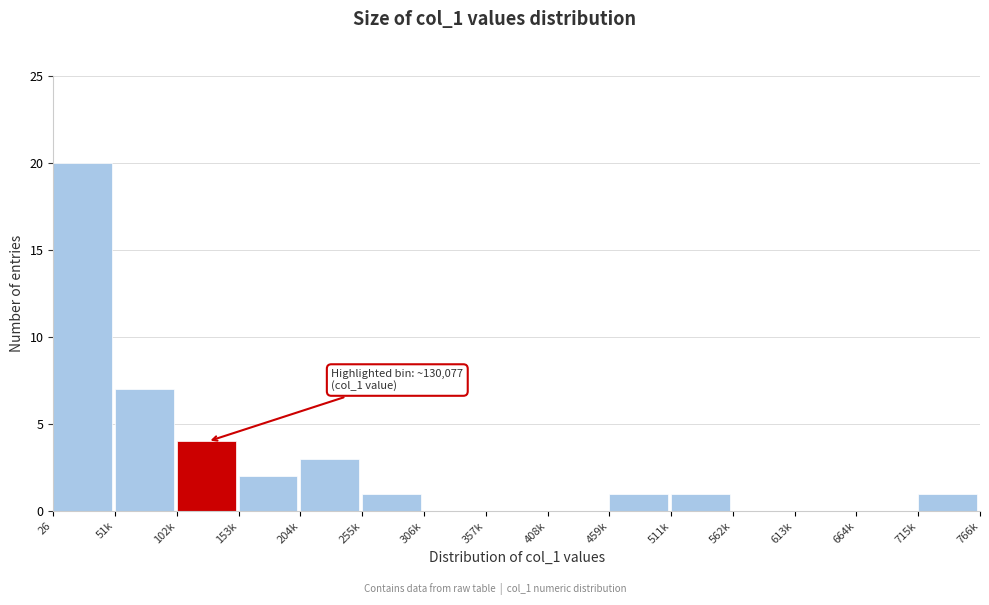

Reading left to right, list all the values displayed in this chart.

26=20	51k=7	102k=4	153k=2	204k=3	255k=1	306k=0	357k=0	408k=0	459k=1	511k=1	562k=0	613k=0	664k=0	715k=1